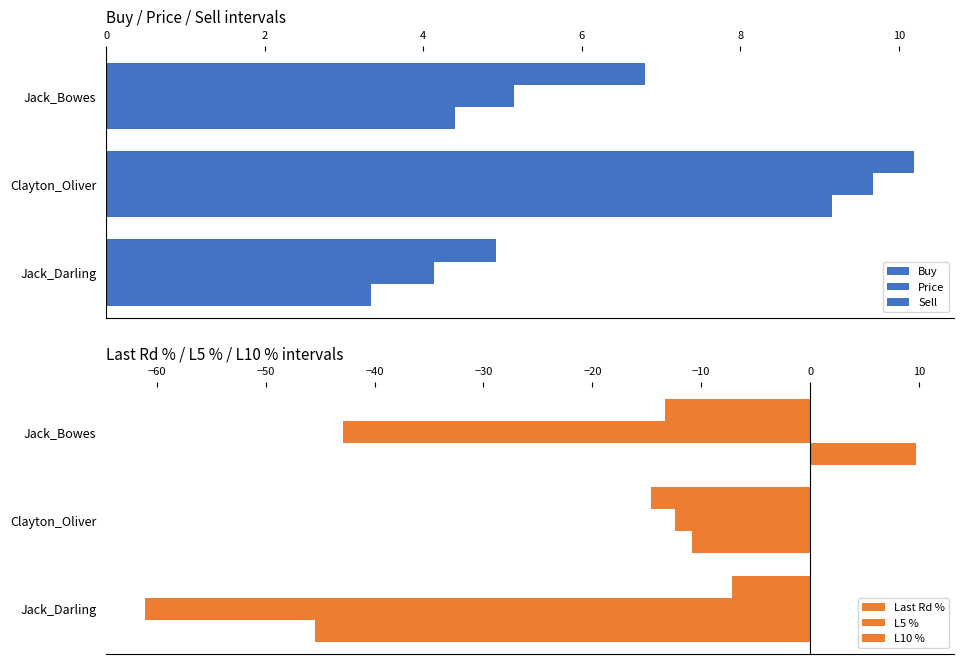

How many data points in Buy are less than 6?

1